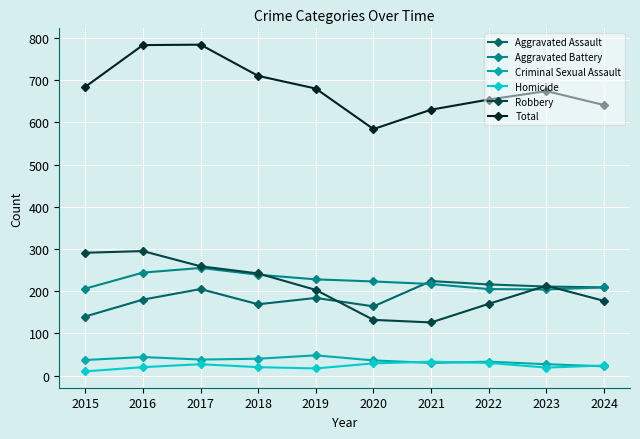

What is the maximum value for Homicide?

33